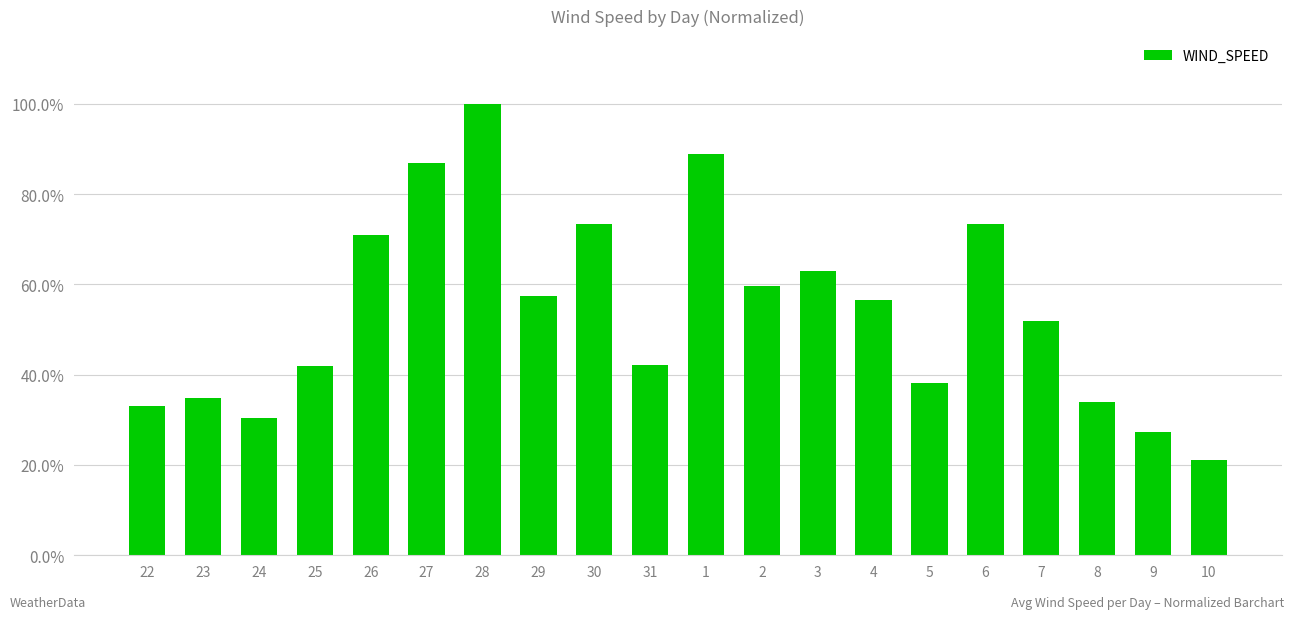

The chart shows a value of 0.9 at 1. True or false?

True